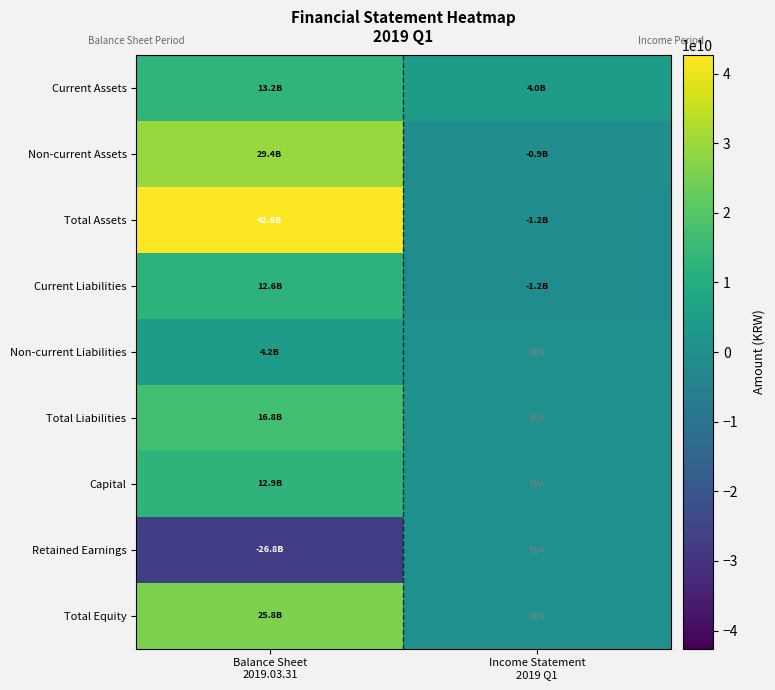

Rank the series by their maximum value, from highest to lowest.

Total Assets, Non-current Assets, Total Equity, Total Liabilities, Current Assets, Capital, Current Liabilities, Non-current Liabilities, Retained Earnings